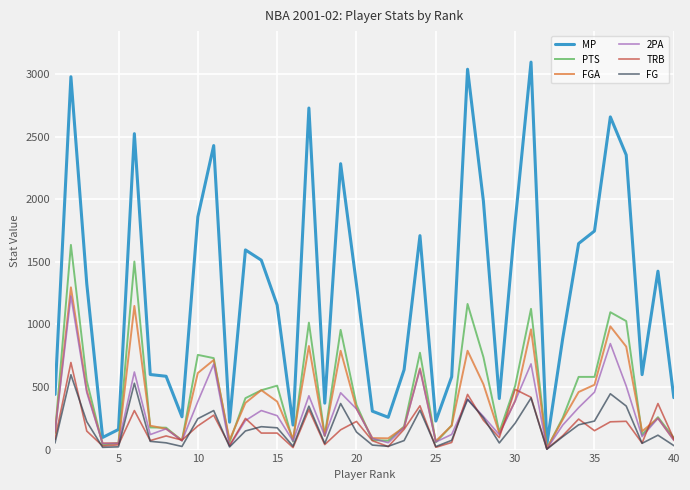

What is the difference between the second highest and second lowest values in the TRB series?

465